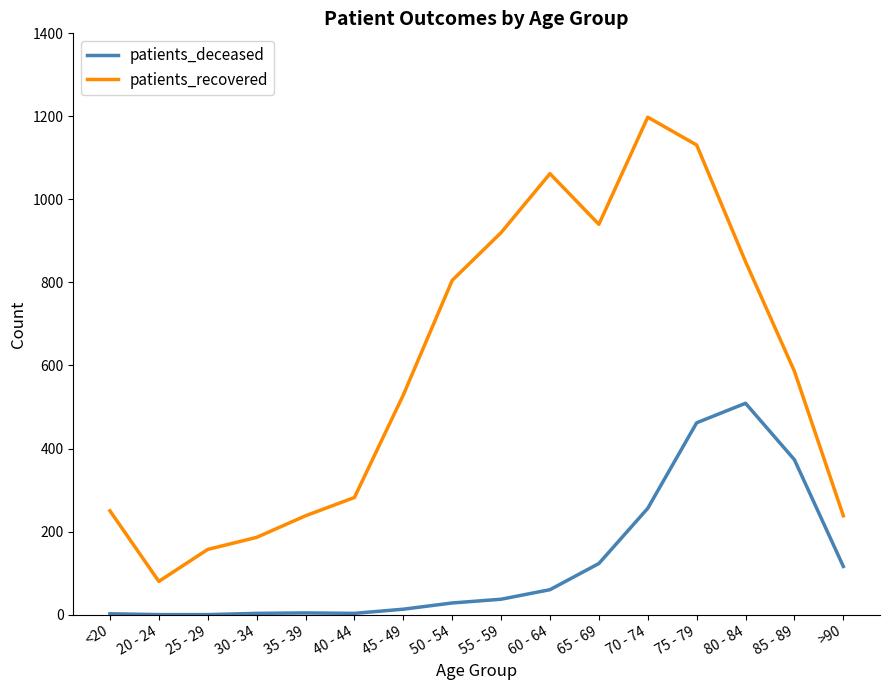

What is the sum of the patients_deceased values at 65 - 69 and <20?

125